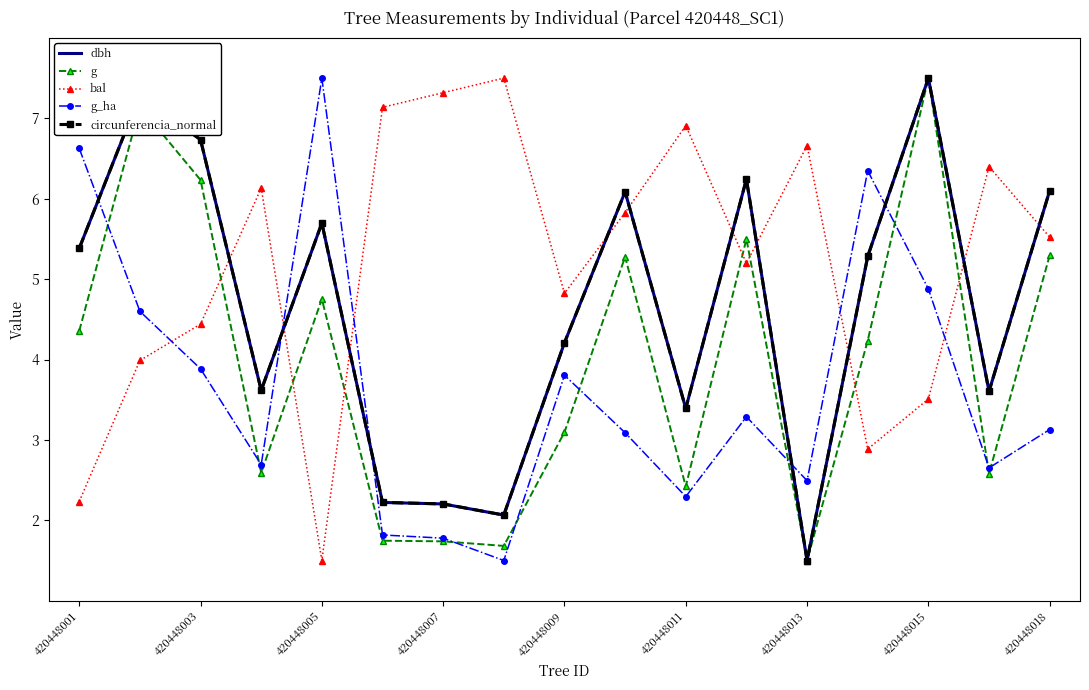

After their last crossing, which series has the higher values: circunferencia_normal or bal?

circunferencia_normal